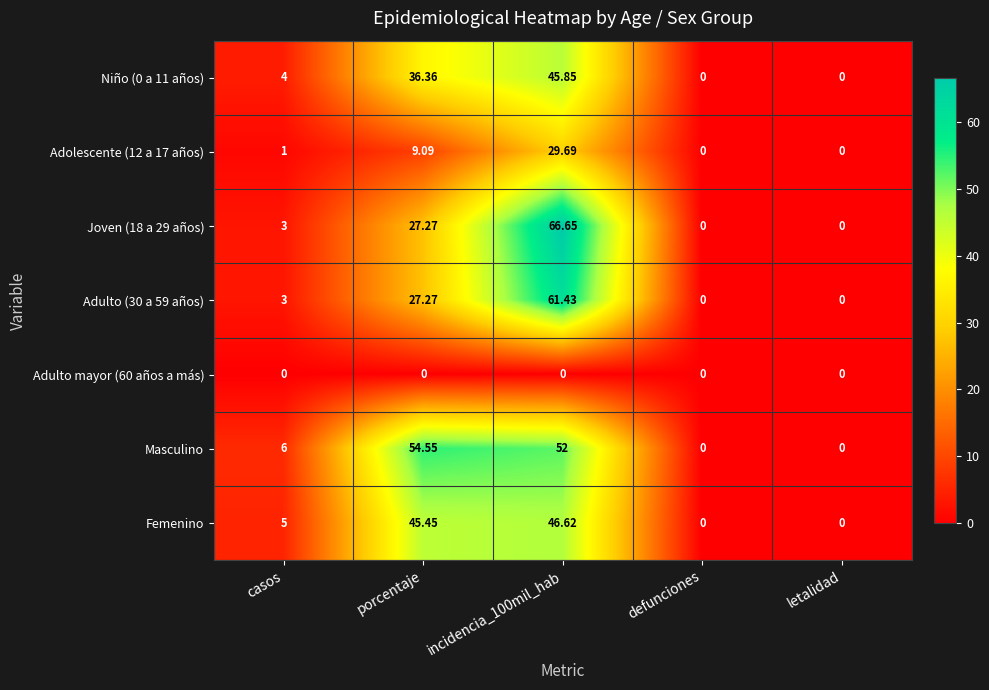

Which series has the largest total across all categories?

Masculino